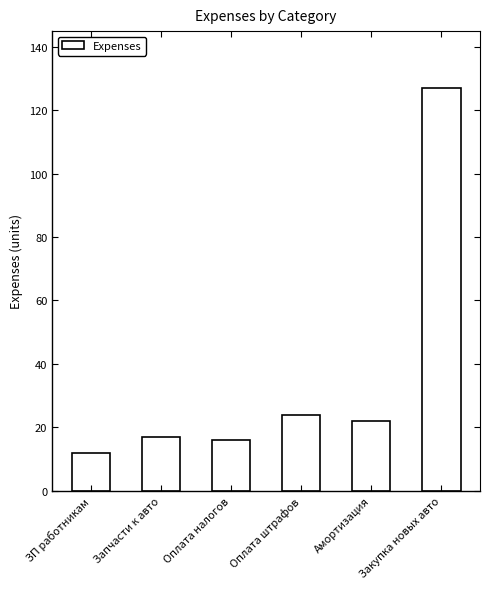

What is the ratio of the value at Закупка новых авто to the value at ЗП работникам?

10.6